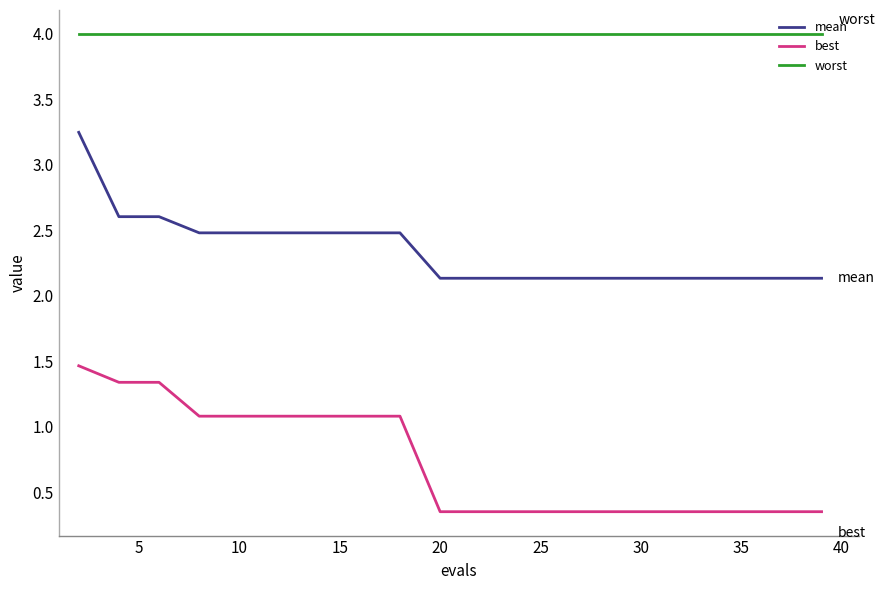

Which series has the largest total across all categories?

worst